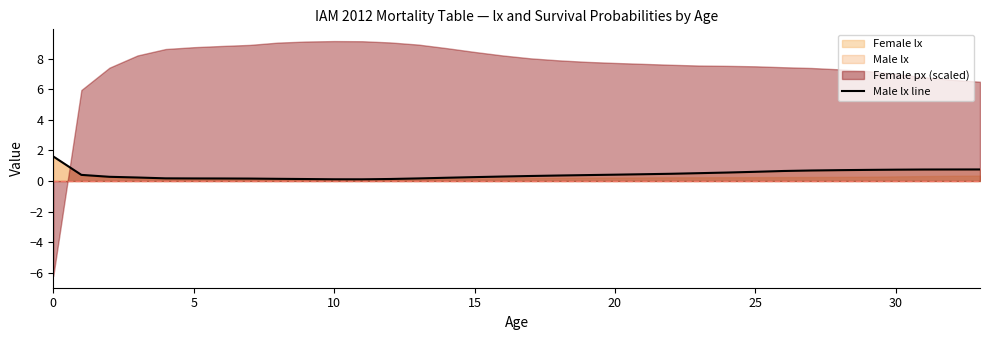

True or false: Male lx line has a value of 0.6 at 25.

True